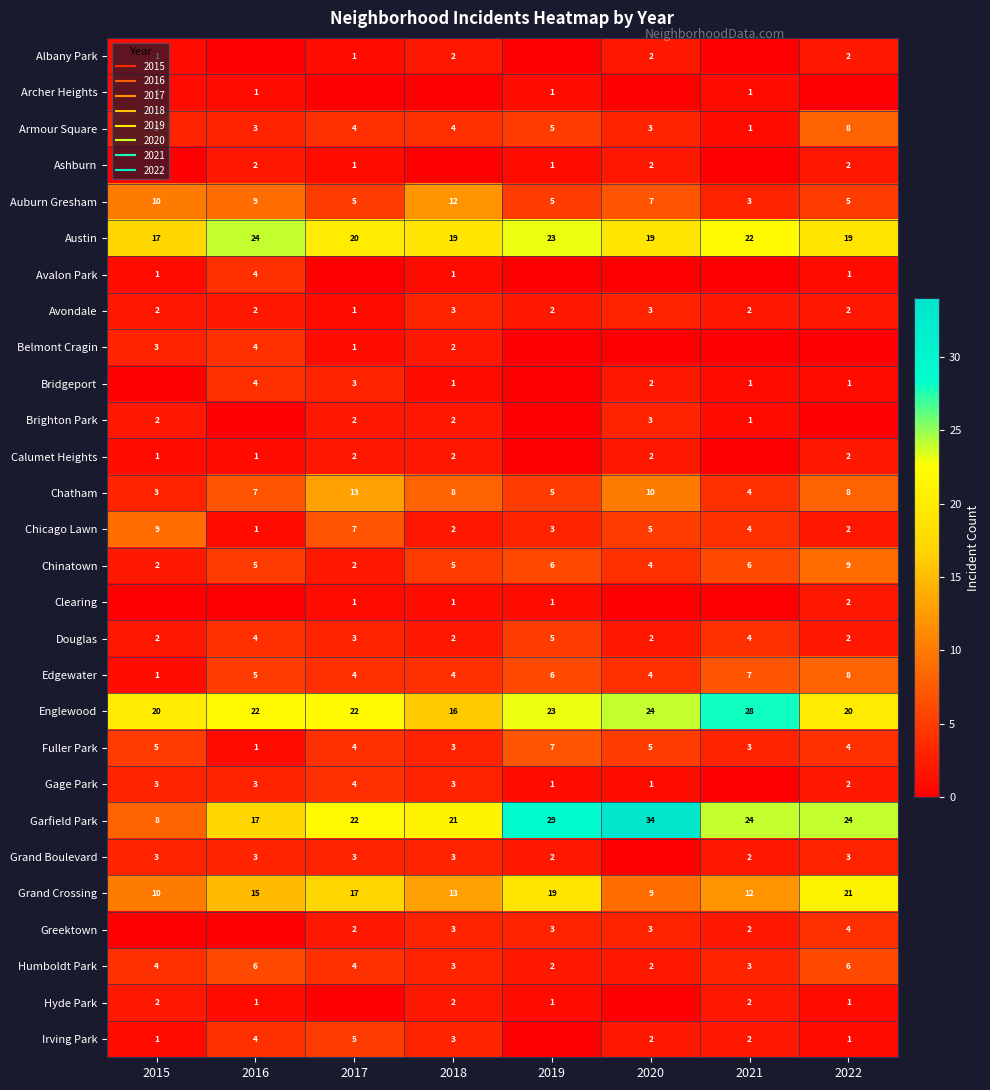

What is the sum of all Grand Crossing values?

116